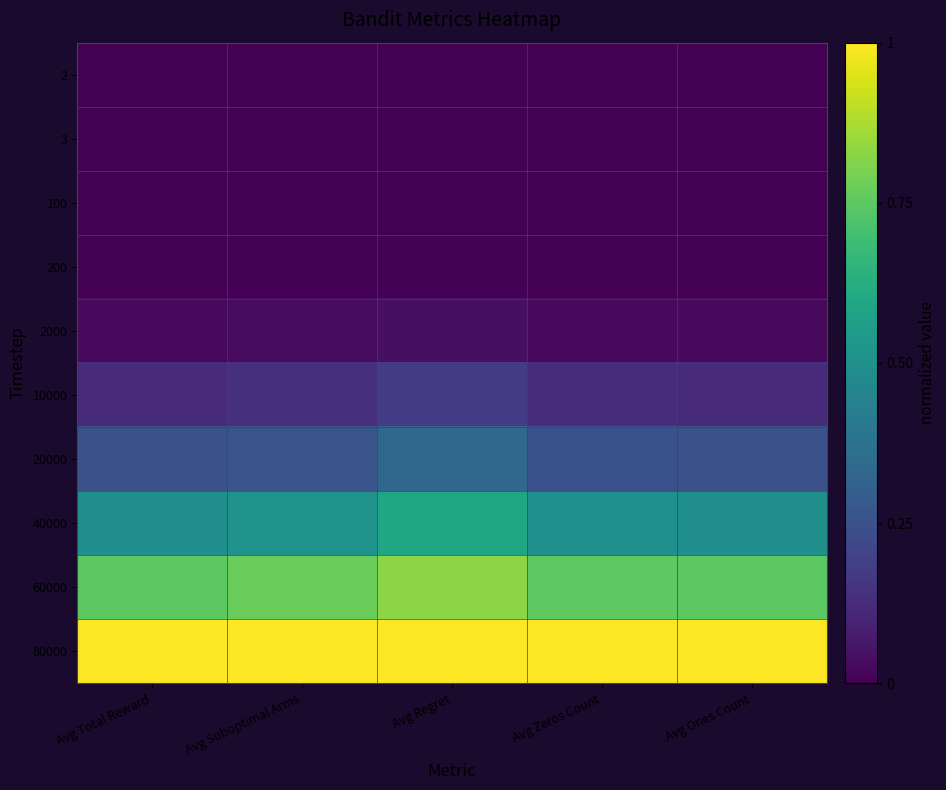

At how many categories does at least one series exceed 0?

5